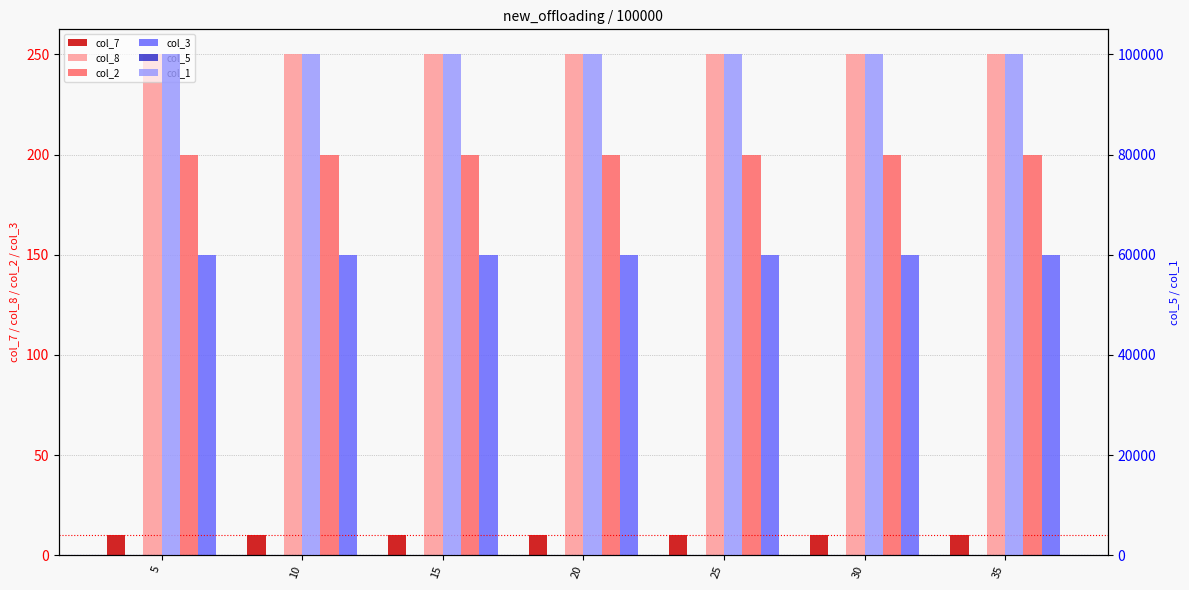

At which label does col_5 first exceed 20?

25